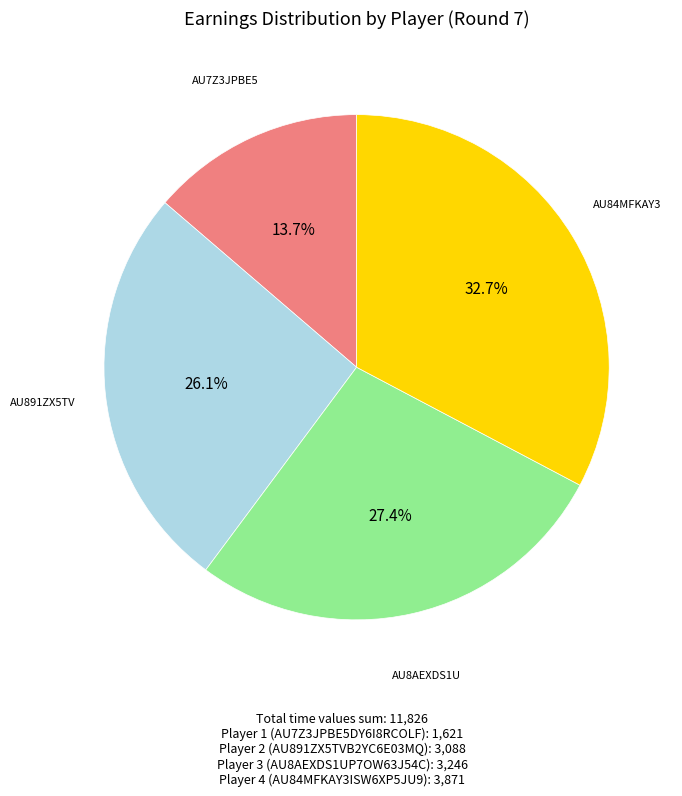

How many slices are in this pie chart?

4